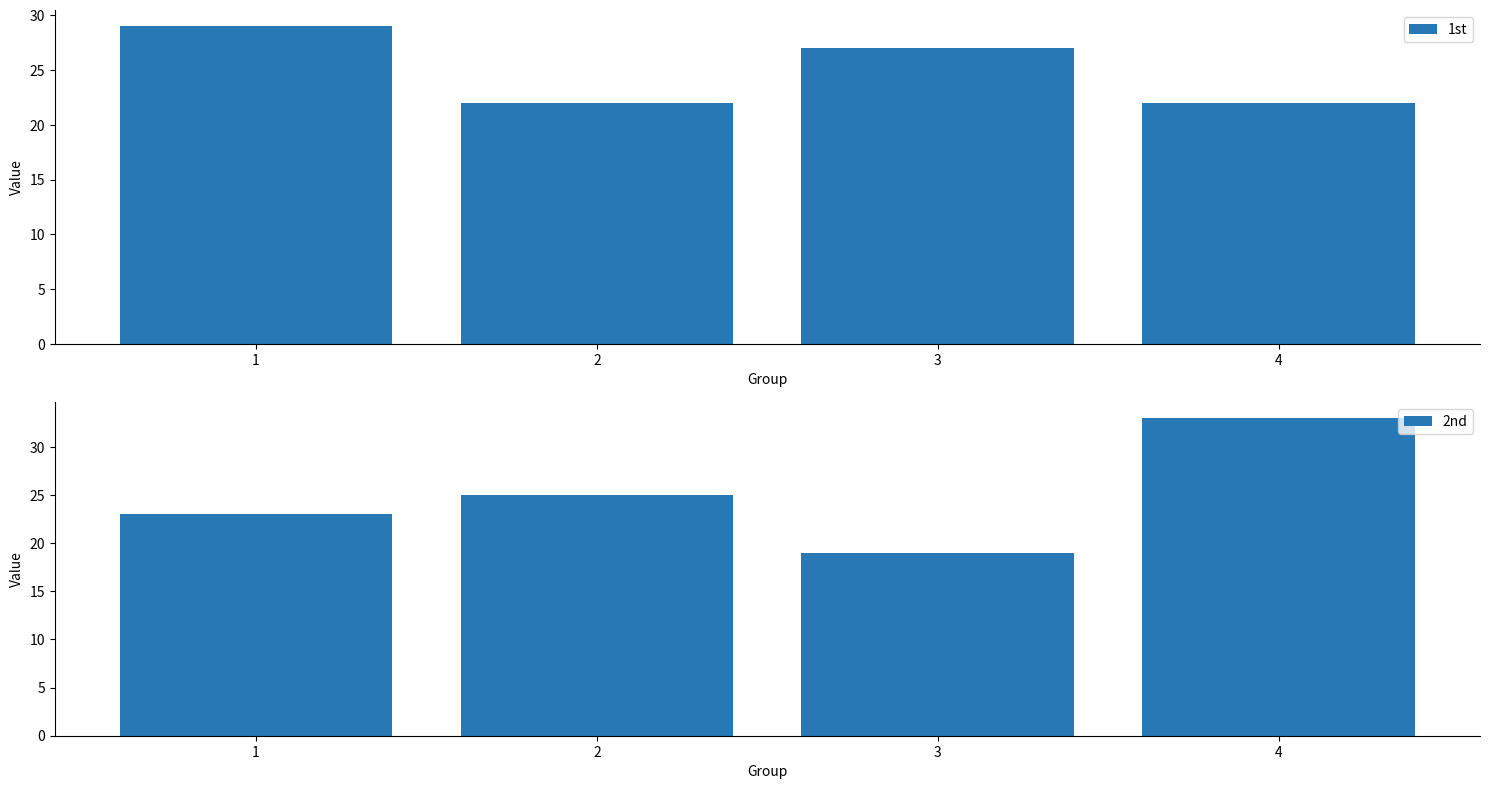

Is it true that 2nd equals 19 at 3?

True